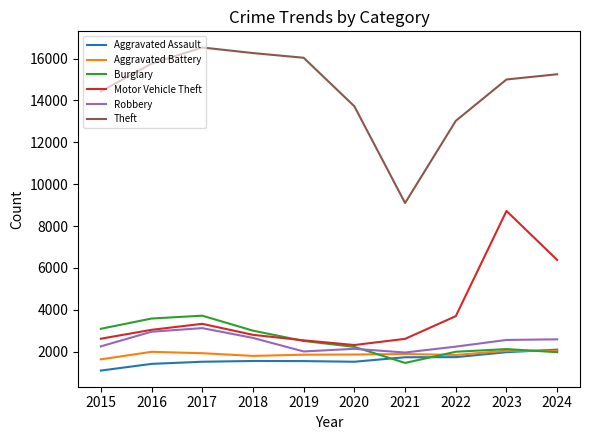

Is the value of Robbery at 2021 greater than the value of Theft at 2015?

No